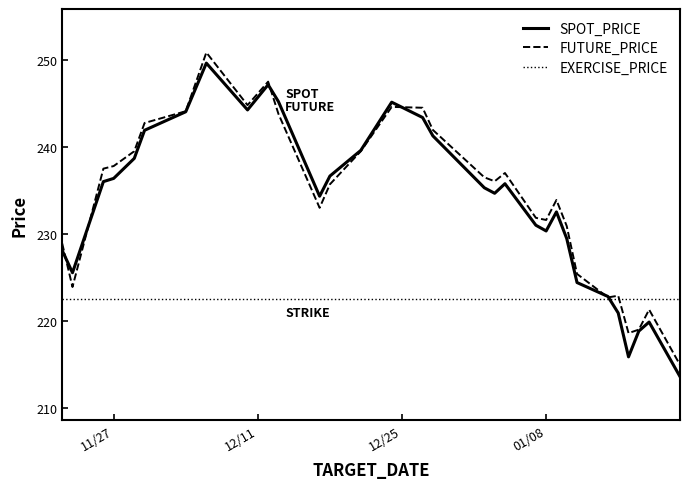

What is the minimum value for EXERCISE_PRICE?

222.5